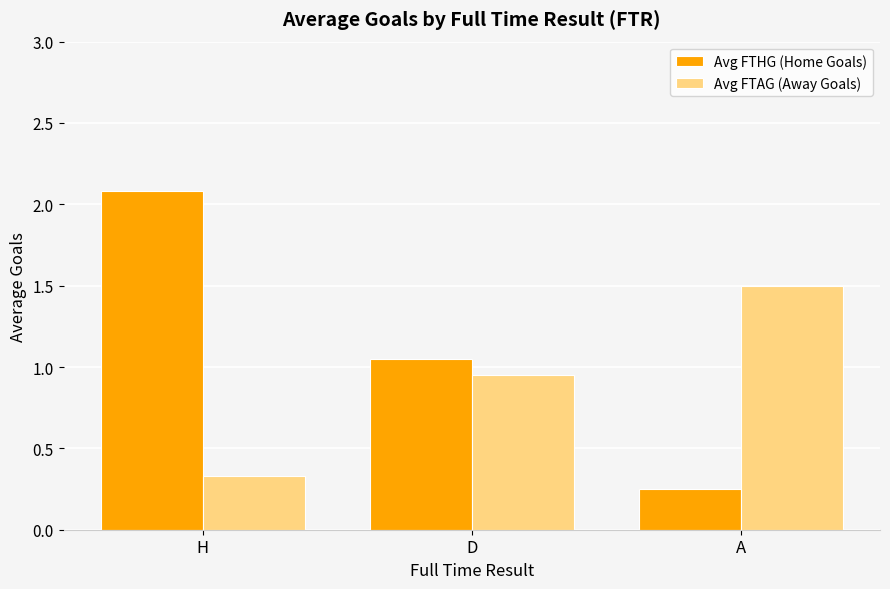

True or false: Avg FTHG (Home Goals) has a value of 0.1 at A.

False